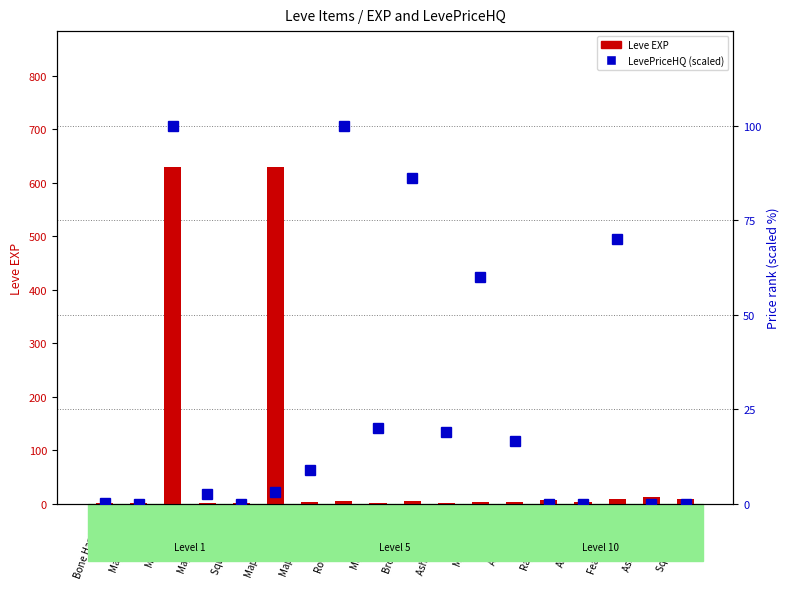

How many positive values does the LevePriceHQ (pct) series have?

12